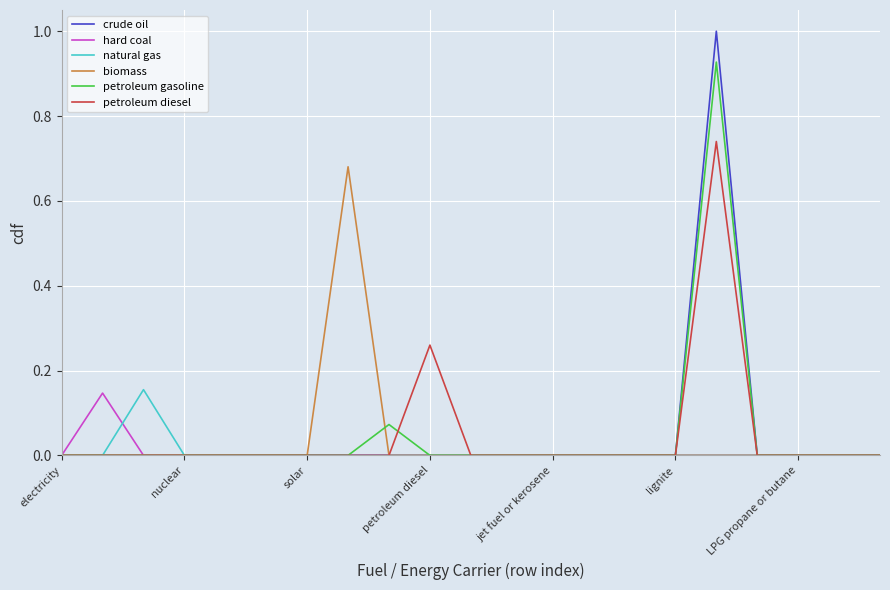

What is the greatest value displayed?

1.0